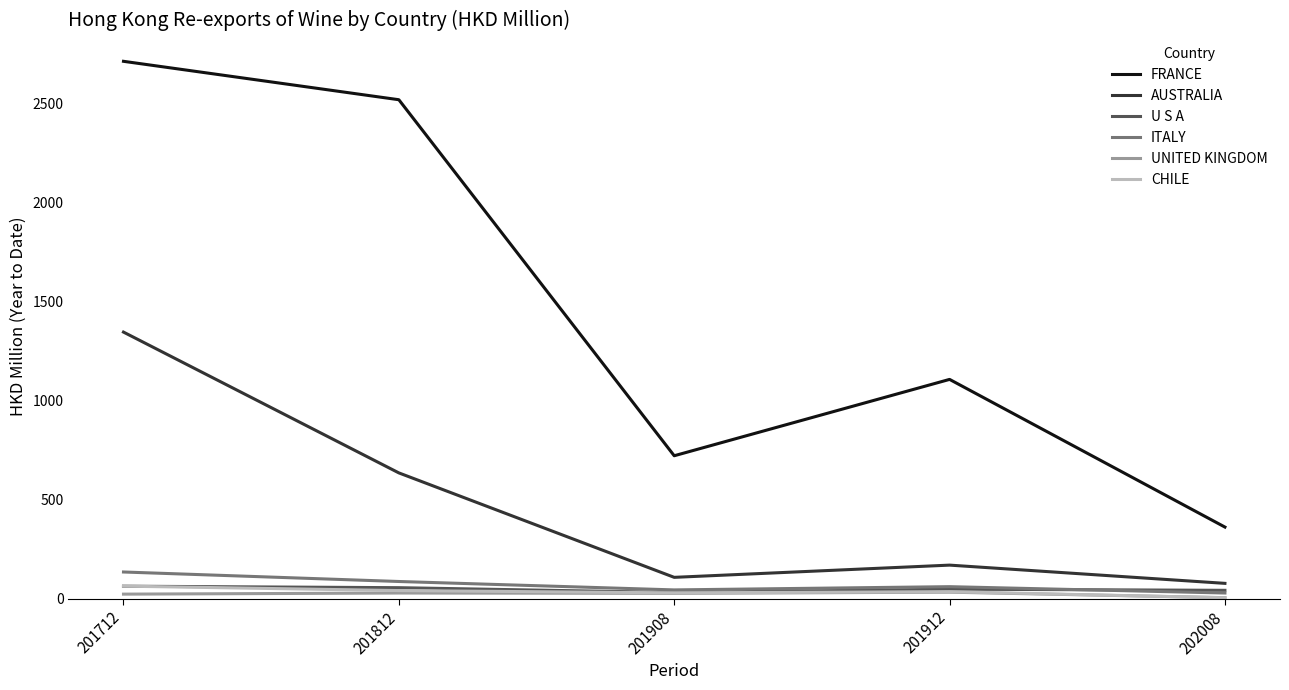

The FRANCE series shows 2711.2 at 201712. True or false?

True